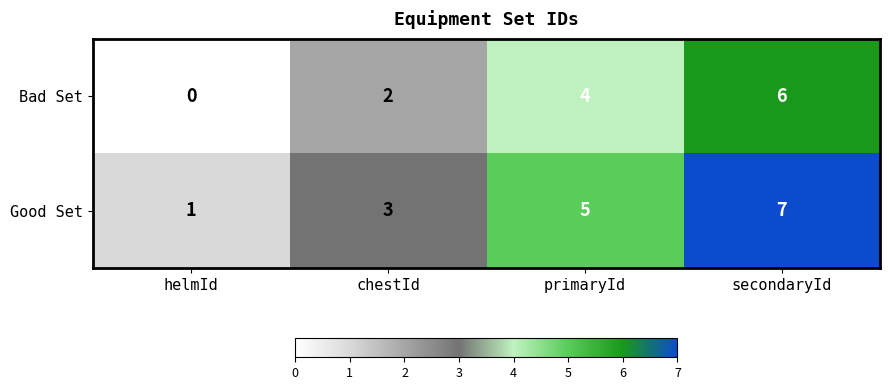

Rank the series at primaryId from highest to lowest value.

Good Set, Bad Set